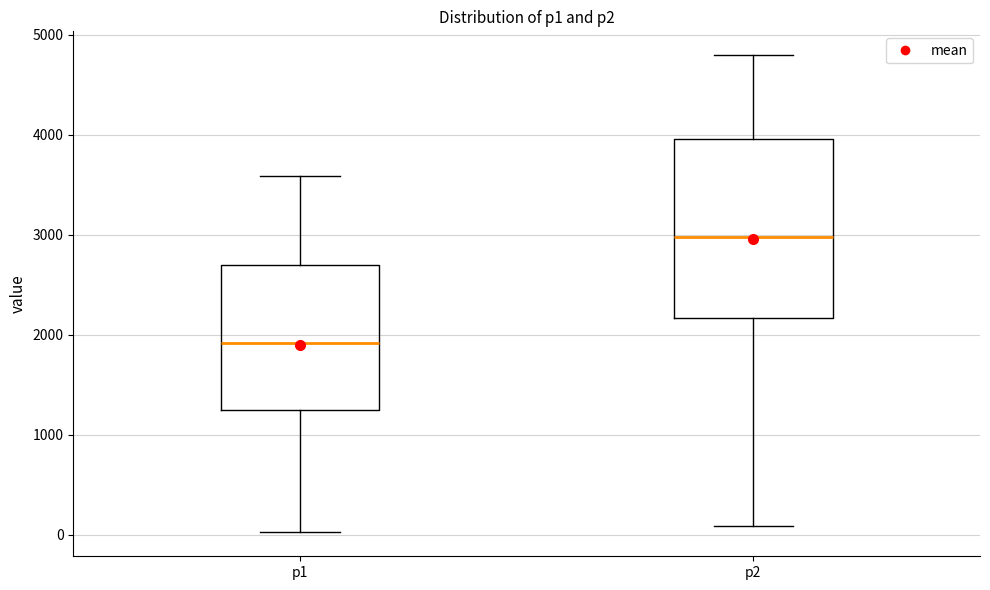

Reading left to right, read every box against the y-axis: the position of its median line, the range the box covers, and the ends of its whiskers. The values are not printed on the chart, so give them approximately, as read against the axis.

p1: median 1900, box 1200 to 2700, whiskers 0 to 3600
p2: median 3000, box 2200 to 4000, whiskers 100 to 4800